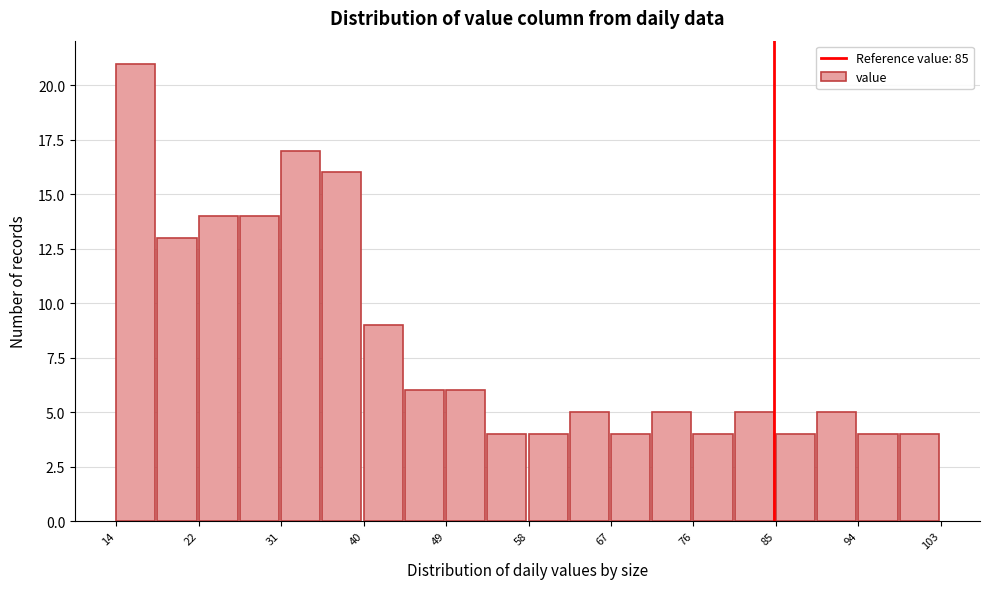

Reading left to right, transcribe this chart: for each bar, give the range it covers on the x-axis and its height. Neither the bar edges nor the heights are printed on the chart, so give them approximately, as read against the axes.

14 to 18: 21
18 to 23: 13
23 to 27: 14
27 to 32: 14
32 to 36: 17
36 to 41: 16
41 to 45: 9
45 to 50: 6
50 to 54: 6
54 to 59: 4
59 to 63: 4
63 to 67: 5
67 to 72: 4
72 to 76: 5
76 to 81: 4
81 to 85: 5
85 to 90: 4
90 to 94: 5
94 to 99: 4
99 to 103: 4